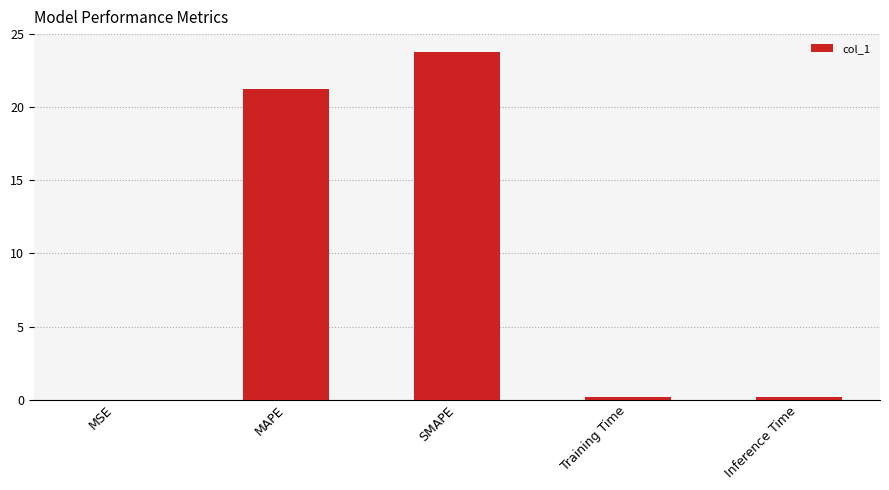

Which category has the highest value across all series?

SMAPE